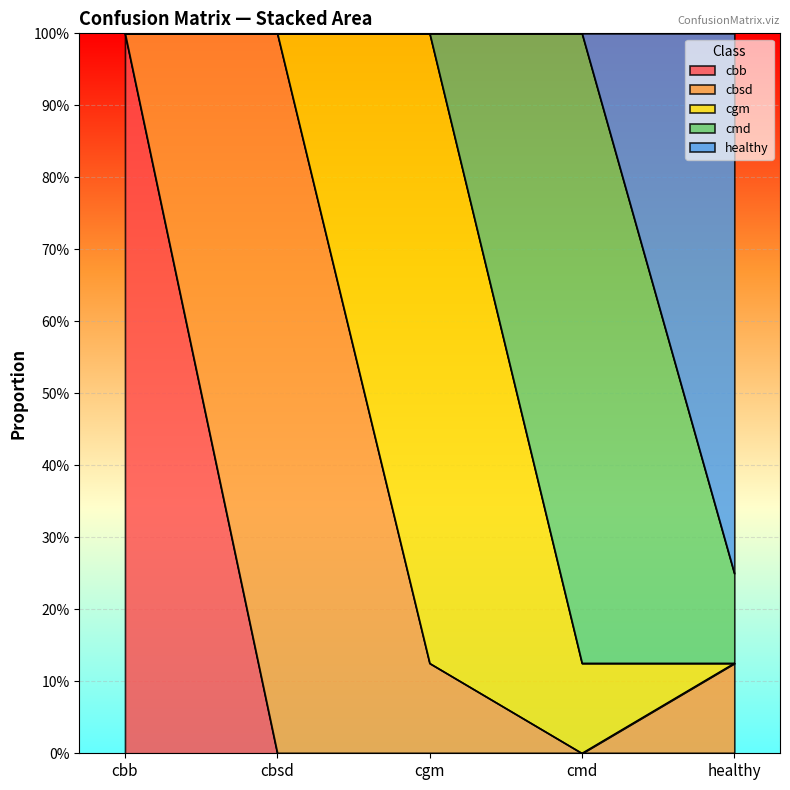

Which series has the largest range (max minus min)?

cbb